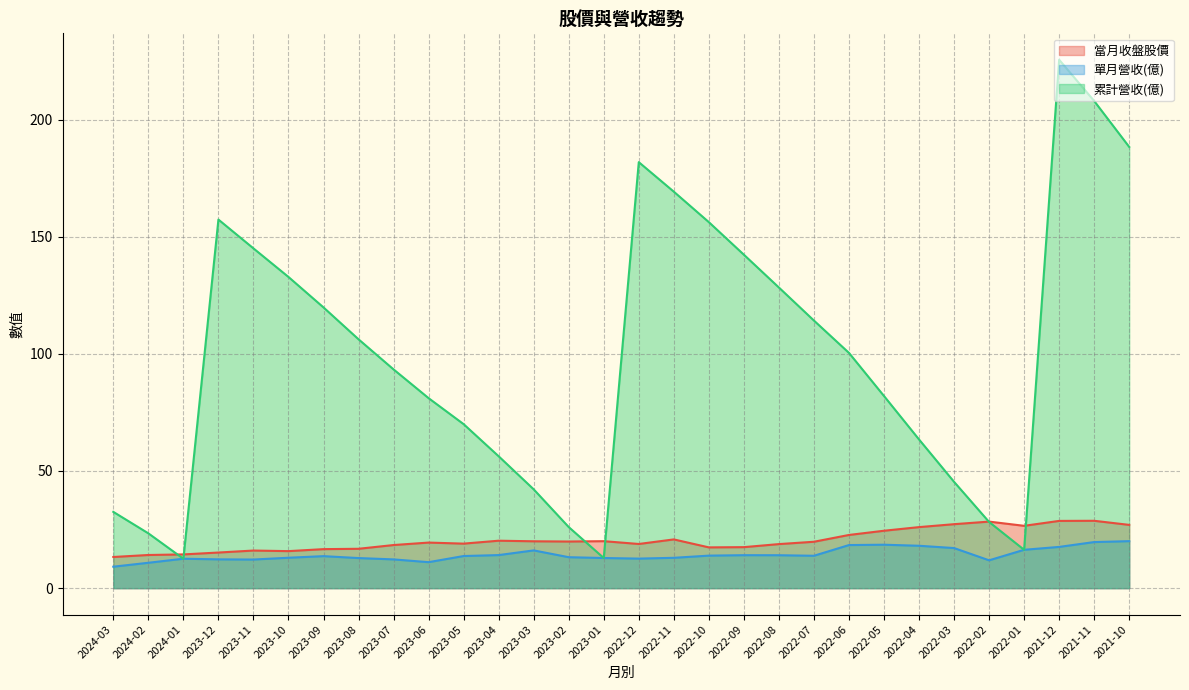

What is the difference between the 當月收盤股價 values at 2024-01 and 2021-12?

14.3